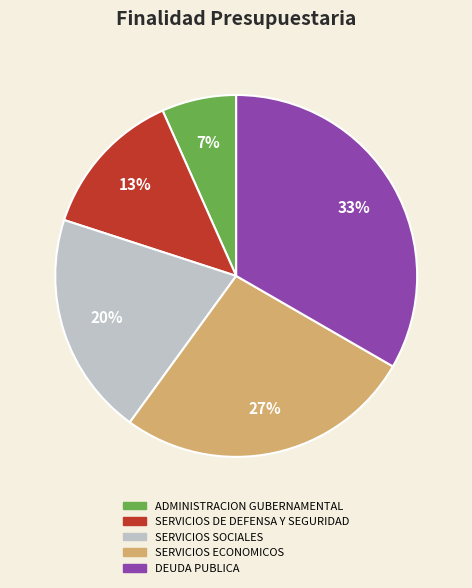

The ADMINISTRACION GUBERNAMENTAL slice represents 7% of the pie. True or false?

True